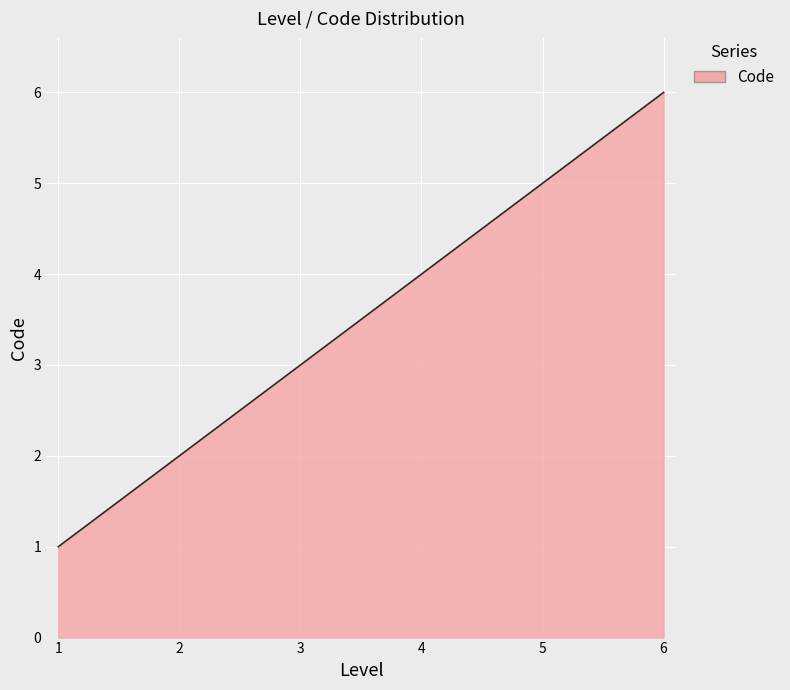

What is the minimum value shown in the chart?

1.0